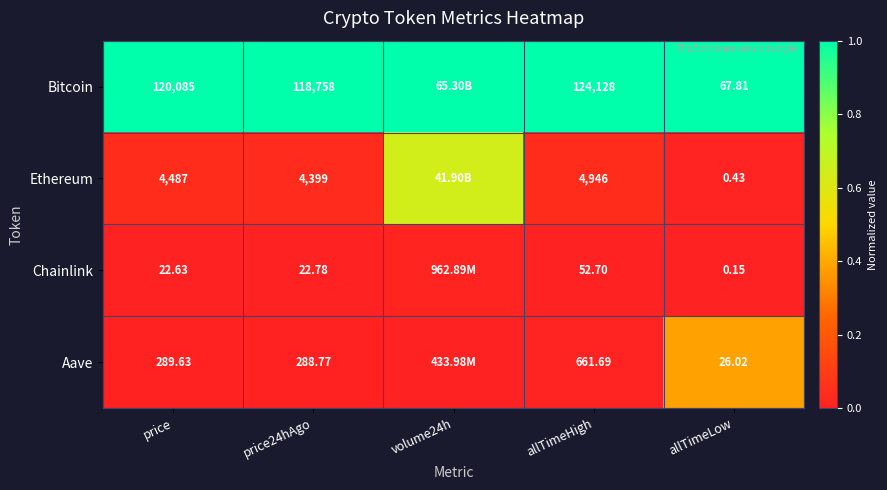

Rank the series at price from highest to lowest value.

Bitcoin, Ethereum, Aave, Chainlink